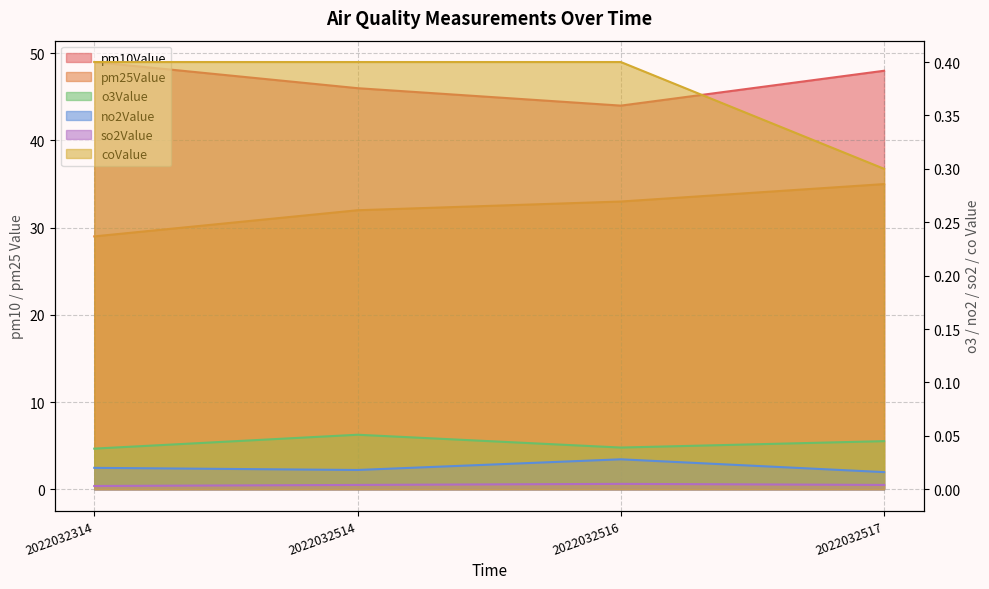

Reading left to right, what are all the values shown in this chart?

o3Value: 2022032314=0.0	2022032514=0.1	2022032516=0.0	2022032517=0.0
no2Value: 2022032314=0.0	2022032514=0.0	2022032516=0.0	2022032517=0.0
pm10Value: 2022032314=49.0	2022032514=46.0	2022032516=44.0	2022032517=48.0
pm25Value: 2022032314=29.0	2022032514=32.0	2022032516=33.0	2022032517=35.0
so2Value: 2022032314=0.0	2022032514=0.0	2022032516=0.0	2022032517=0.0
coValue: 2022032314=0.4	2022032514=0.4	2022032516=0.4	2022032517=0.3